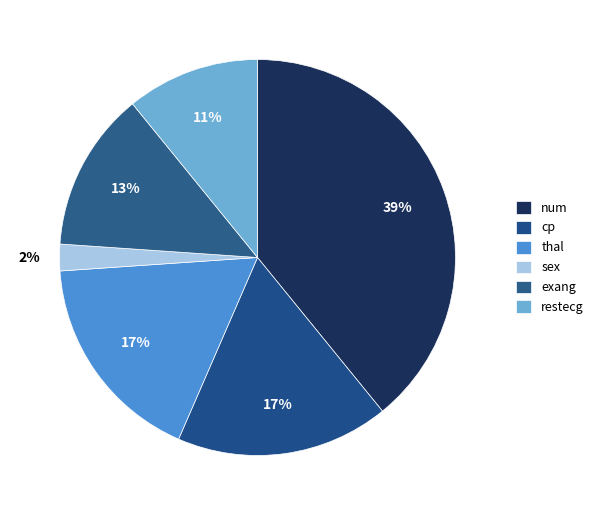

How many slices are in this pie chart?

6